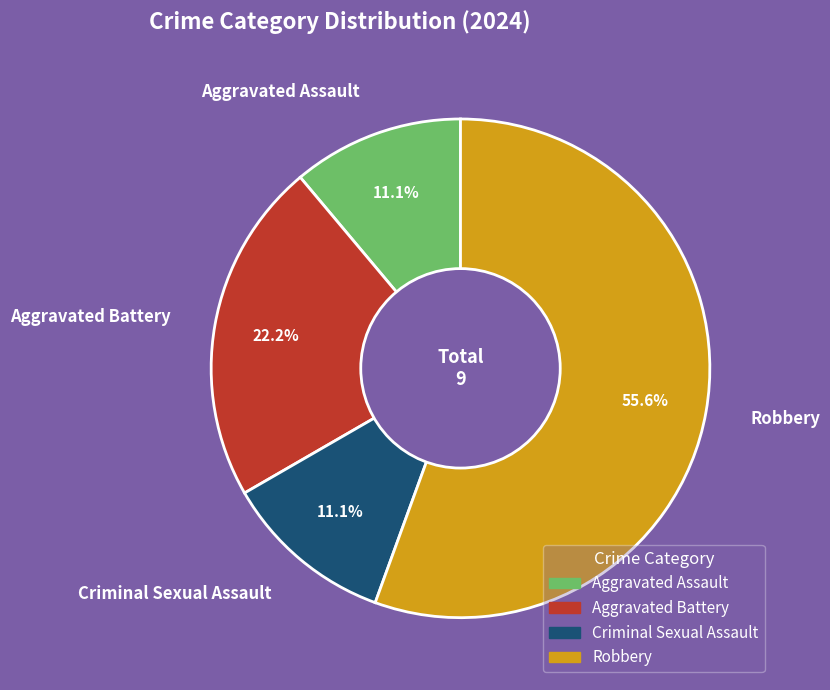

To the nearest percent, what is the combined percentage of Aggravated Battery and Aggravated Assault?

33%